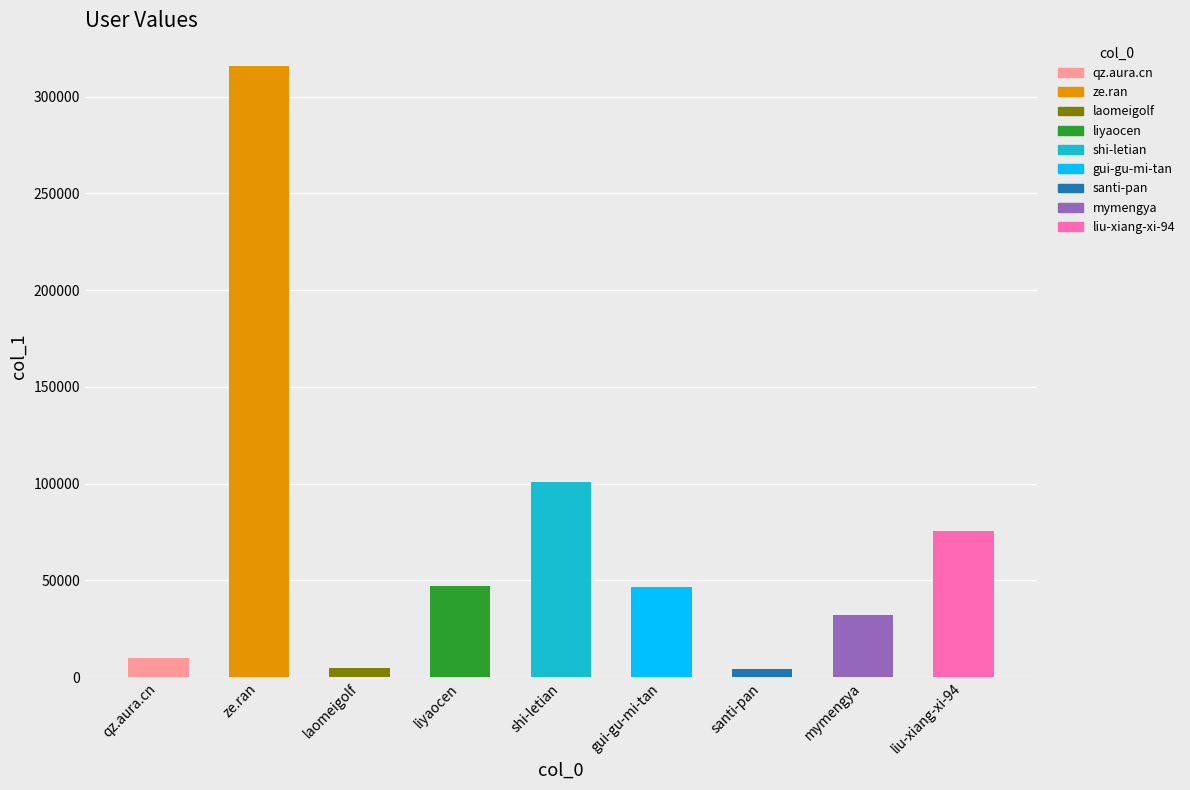

Approximately how many times larger is the value at qz.aura.cn compared to liu-xiang-xi-94?

0.1